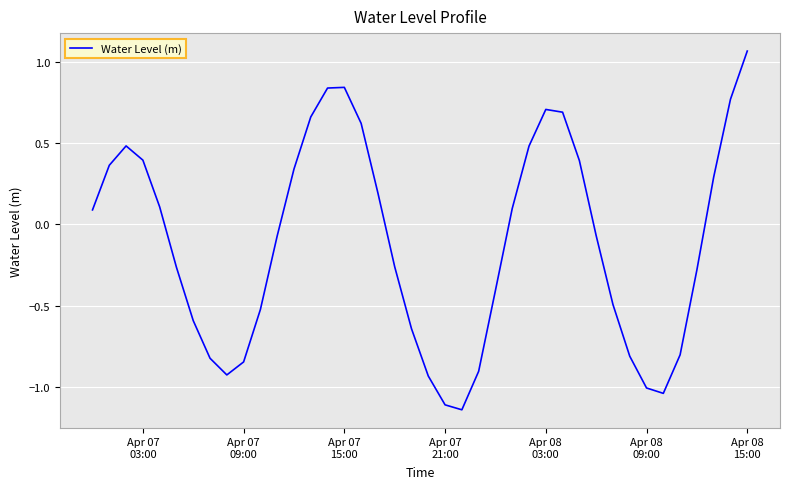

What is the difference between the maximum and minimum values?

2.2